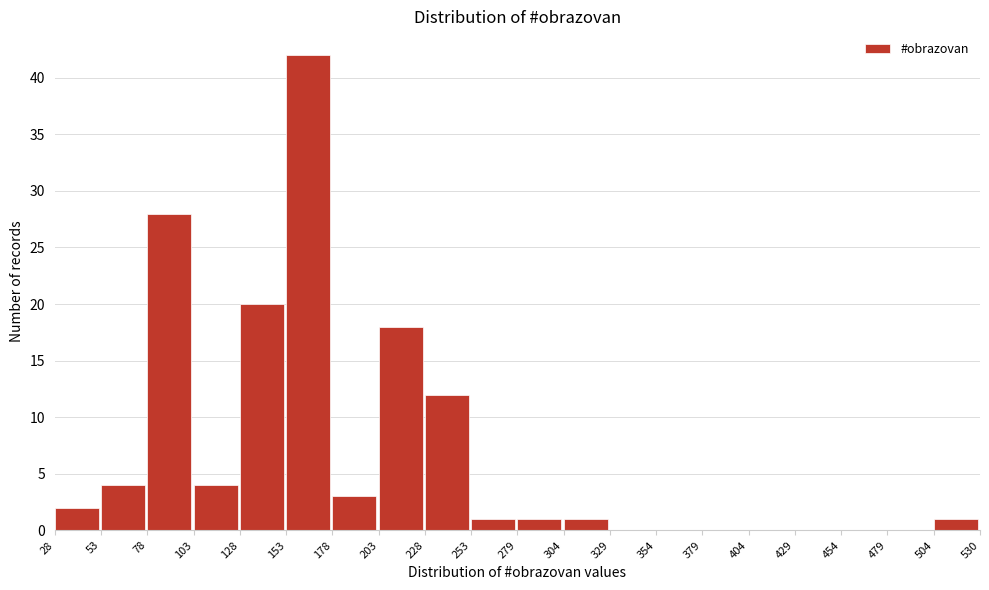

Reading left to right, list every bar in this chart as the range it spans on the x-axis followed by its height. The values are not printed on the chart, so give them approximately, as read against the axis.

28 to 53: 2
53 to 78: 4
78 to 103: 28
103 to 128: 4
128 to 153: 20
153 to 178: 42
178 to 203: 3
203 to 228: 18
228 to 253: 12
253 to 279: 1
279 to 304: 1
304 to 329: 1
329 to 354: 0
354 to 379: 0
379 to 404: 0
404 to 429: 0
429 to 454: 0
454 to 479: 0
479 to 504: 0
504 to 530: 1